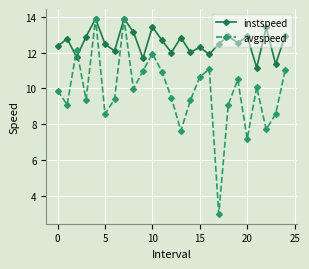

What is the minimum value shown in the chart?

3.0